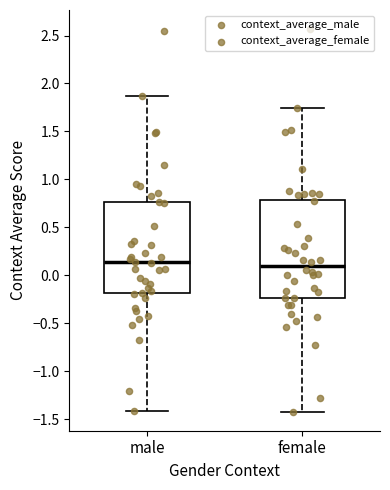

Reading left to right, transcribe this box plot: for each box, give where its median line is, the range the box spans, and where its two whiskers end, as read against the y-axis. The values are not printed on the chart, so give them approximately, as read against the axis.

male: median 0.15, box -0.20 to 0.75, whiskers -1.40 to 1.85
female: median 0.10, box -0.25 to 0.80, whiskers -1.40 to 1.75